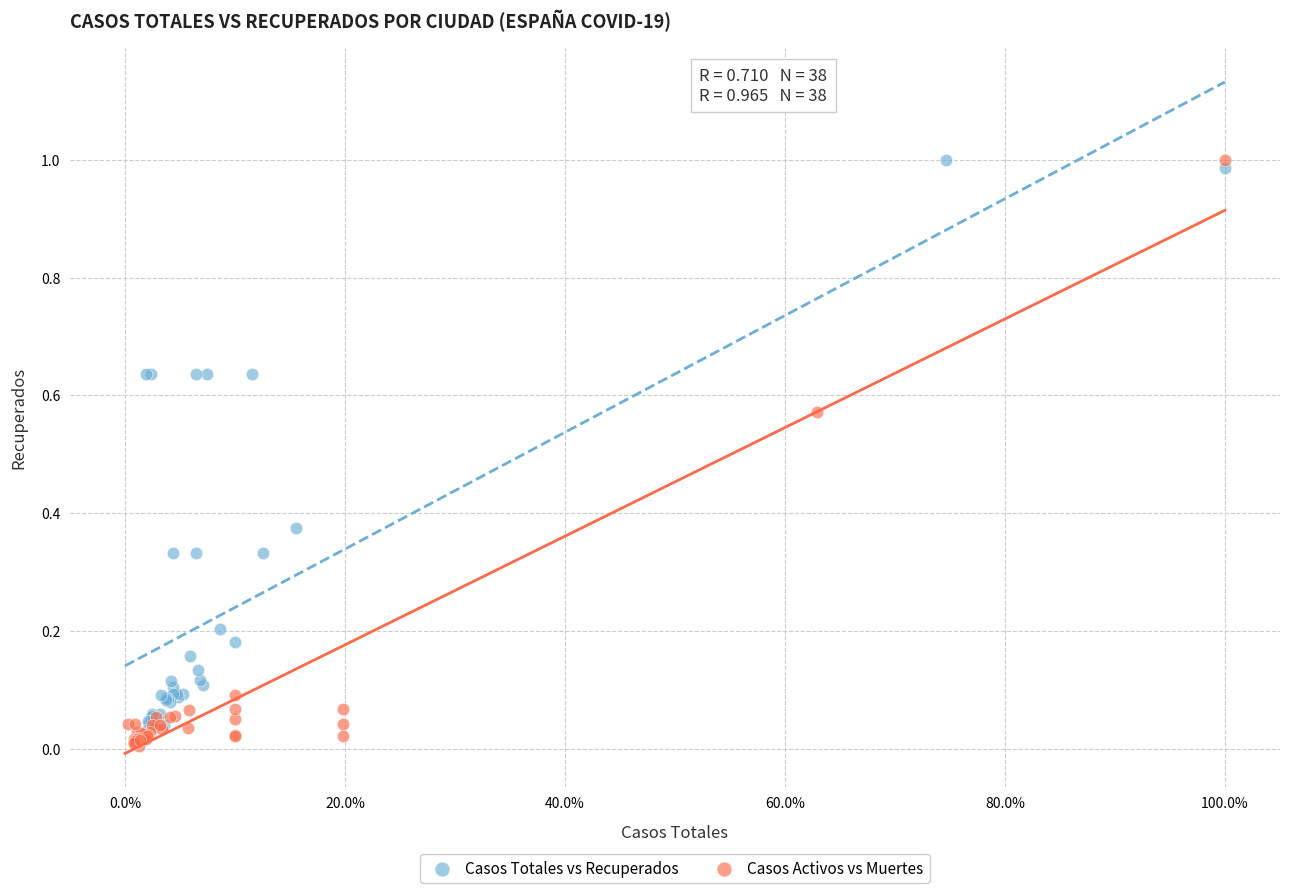

Which series has the largest Y range (max minus min)?

Casos Activos vs Muertes